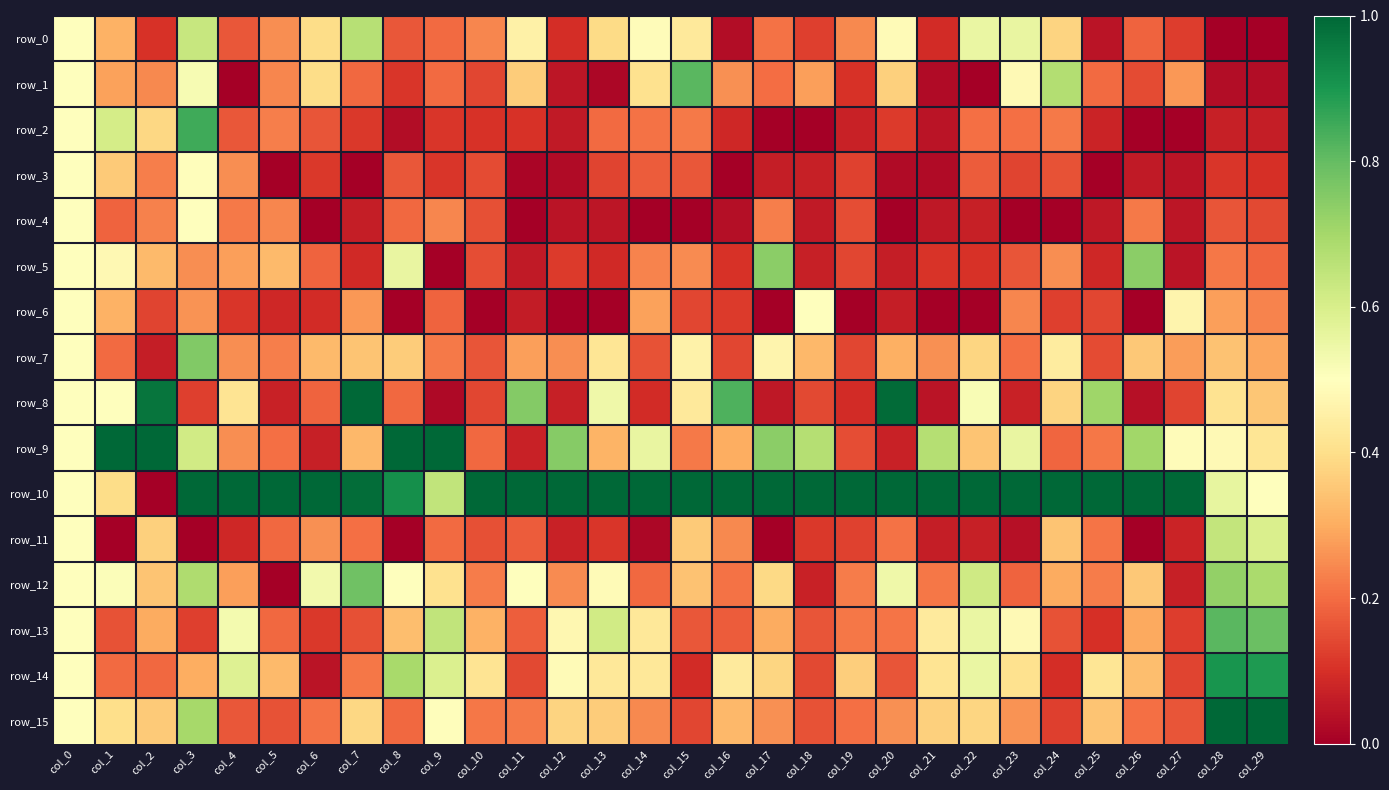

What is the difference between the row_14 values at col_18 and col_13?

0.3